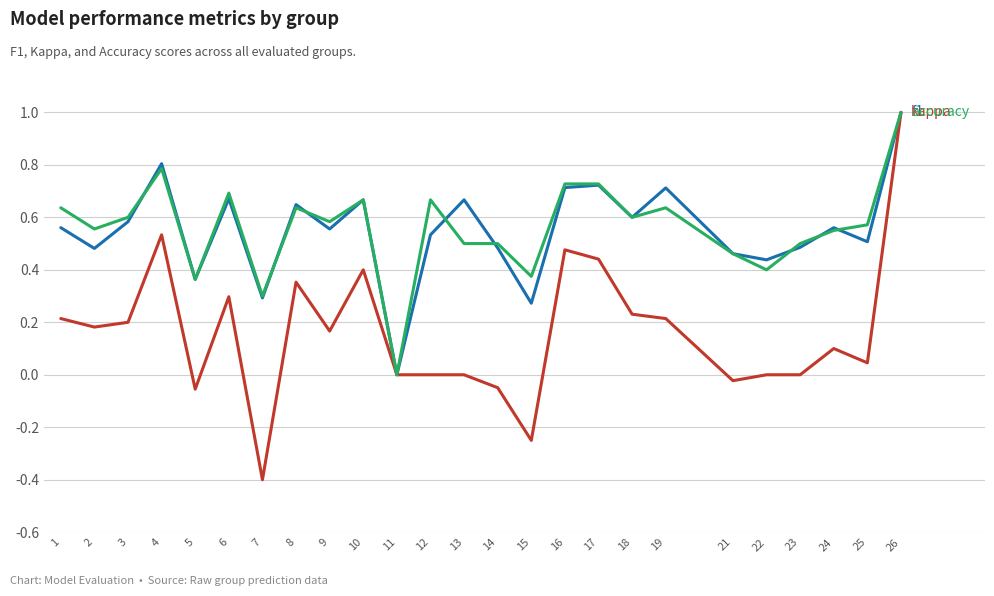

At which category does the chart reach its minimum across all series?

7